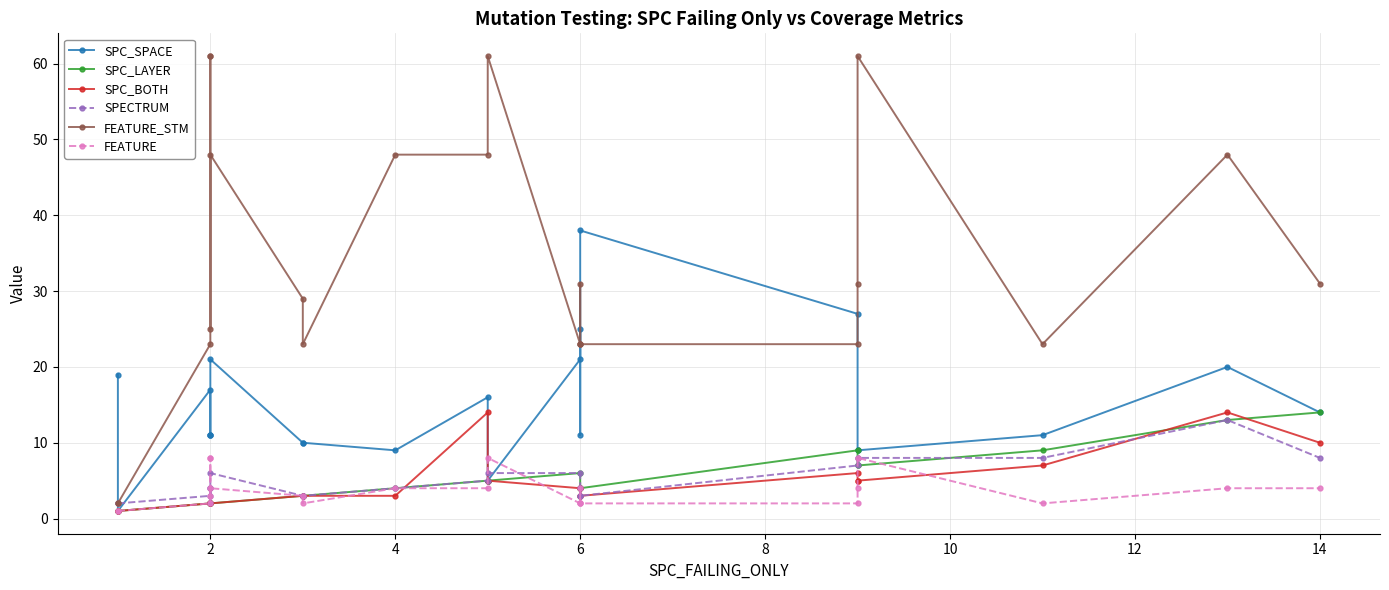

What is the difference between the maximum and minimum values in the SPC_LAYER series?

13